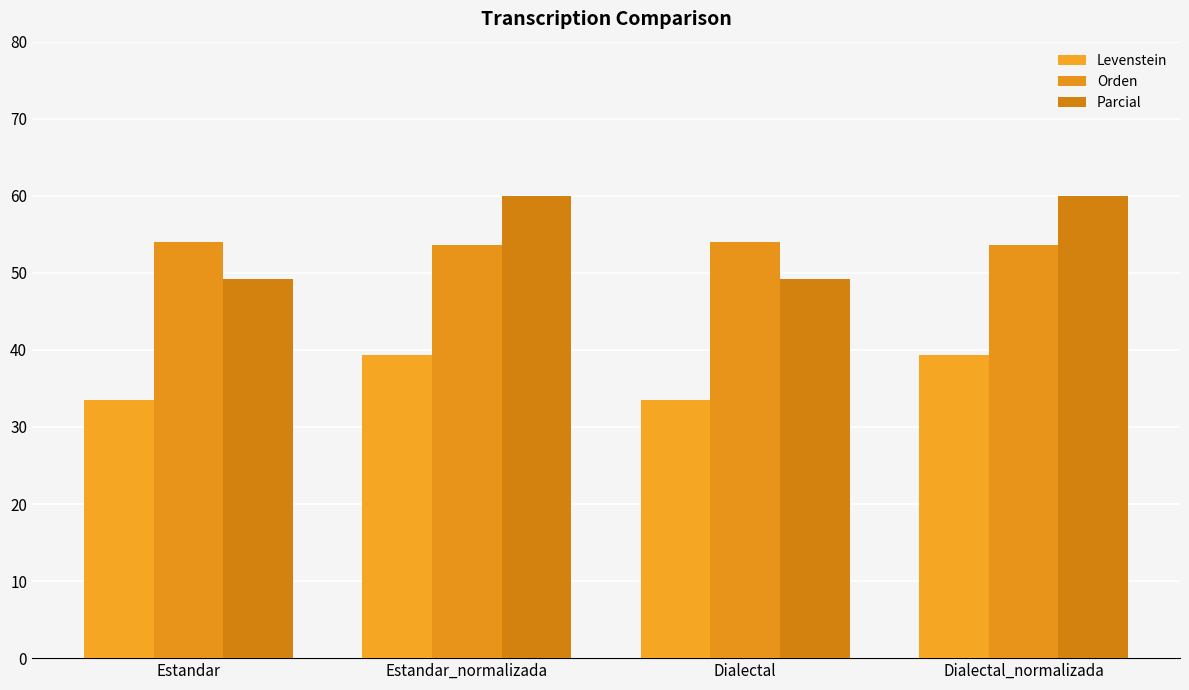

What is the lowest value of the Parcial series?

49.2